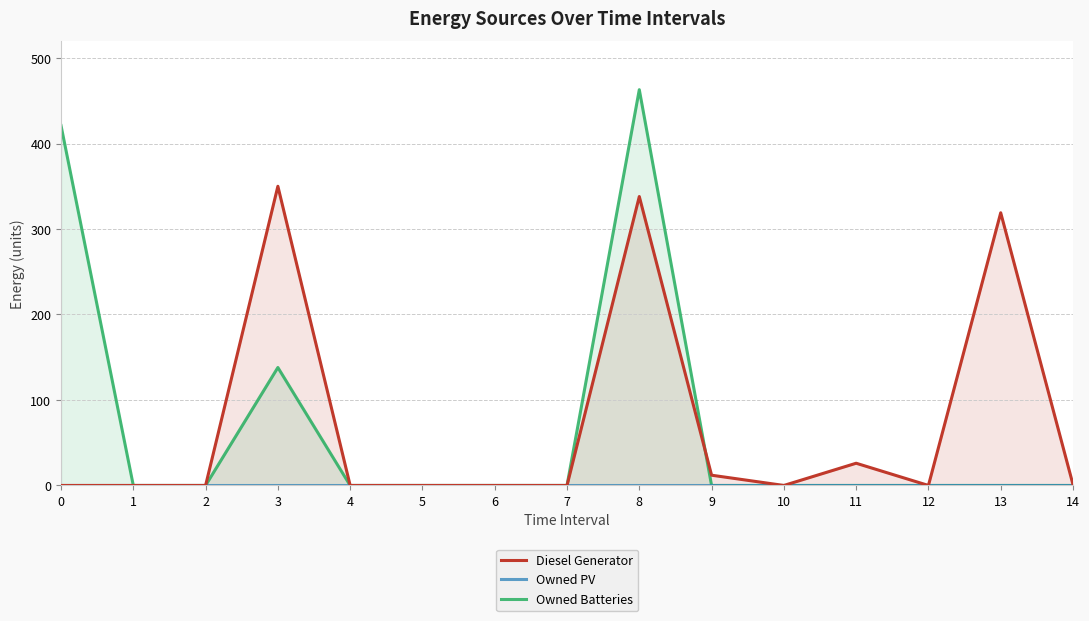

Rank the series by their maximum value, from highest to lowest.

Owned Batteries, Diesel Generator, Owned PV